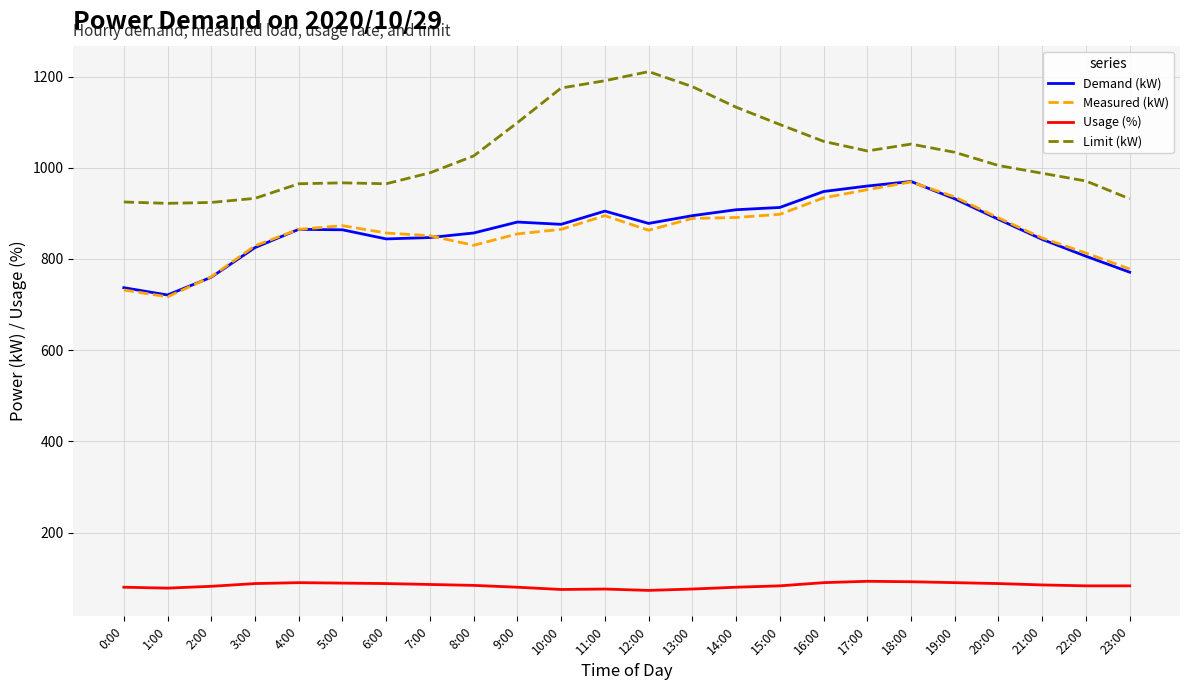

What is the lowest value of the Usage (%) series?

73